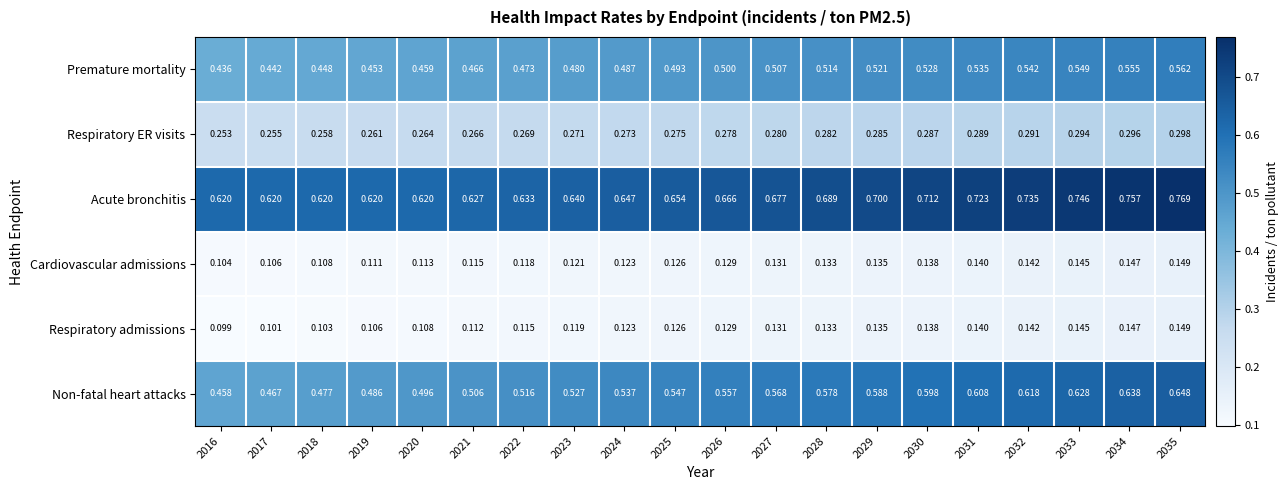

Which series has the widest spread of values?

Non-fatal heart attacks